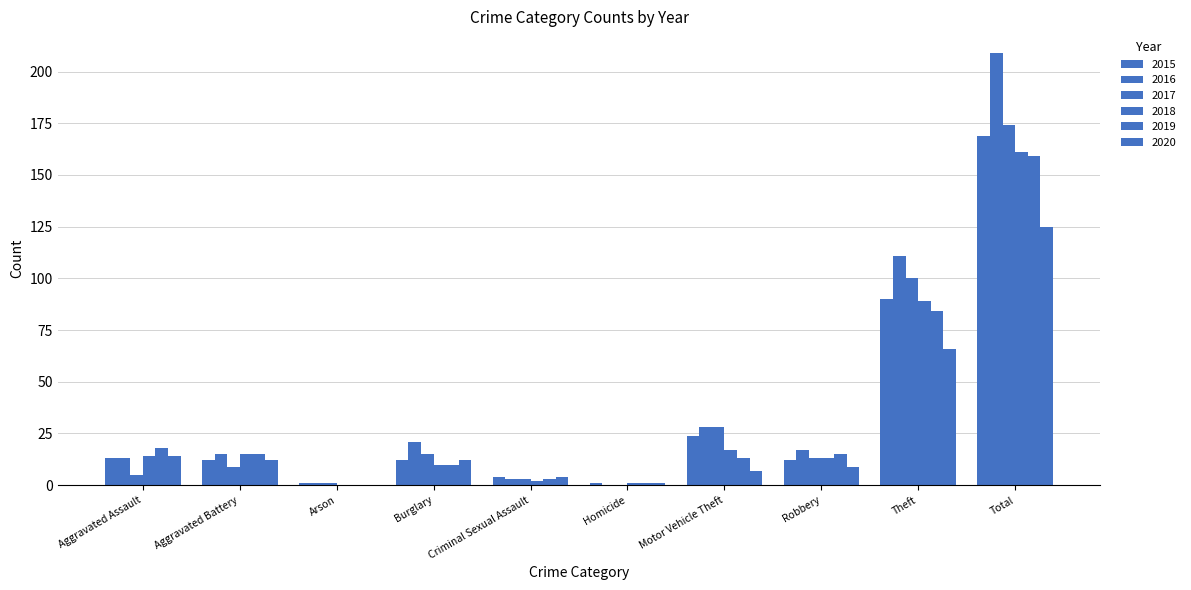

True or false: 2016 has a value of 372 at Total.

False